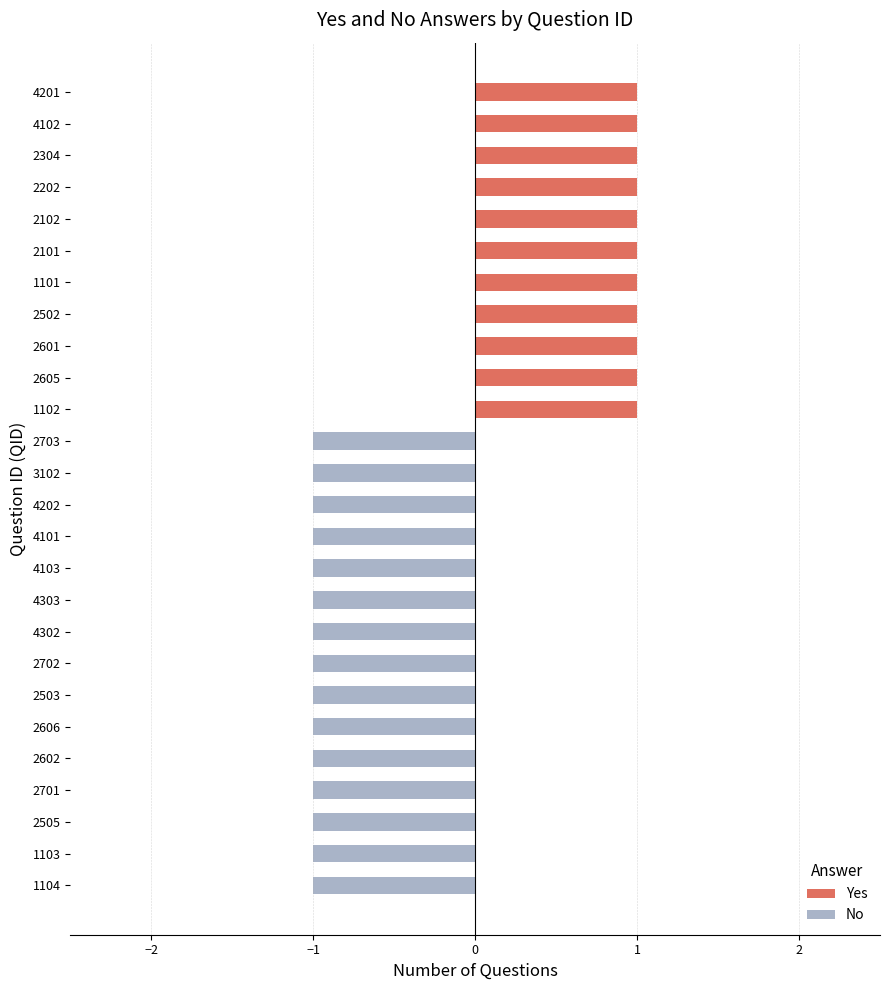

What is the sum of all No values?

-15